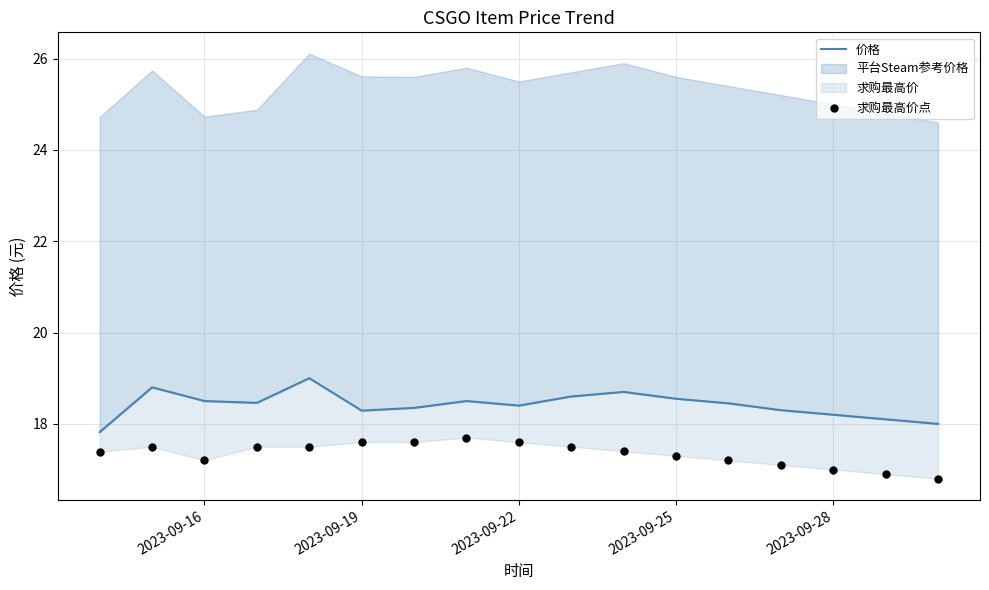

Which series reaches the minimum Y coordinate?

求购最高价点